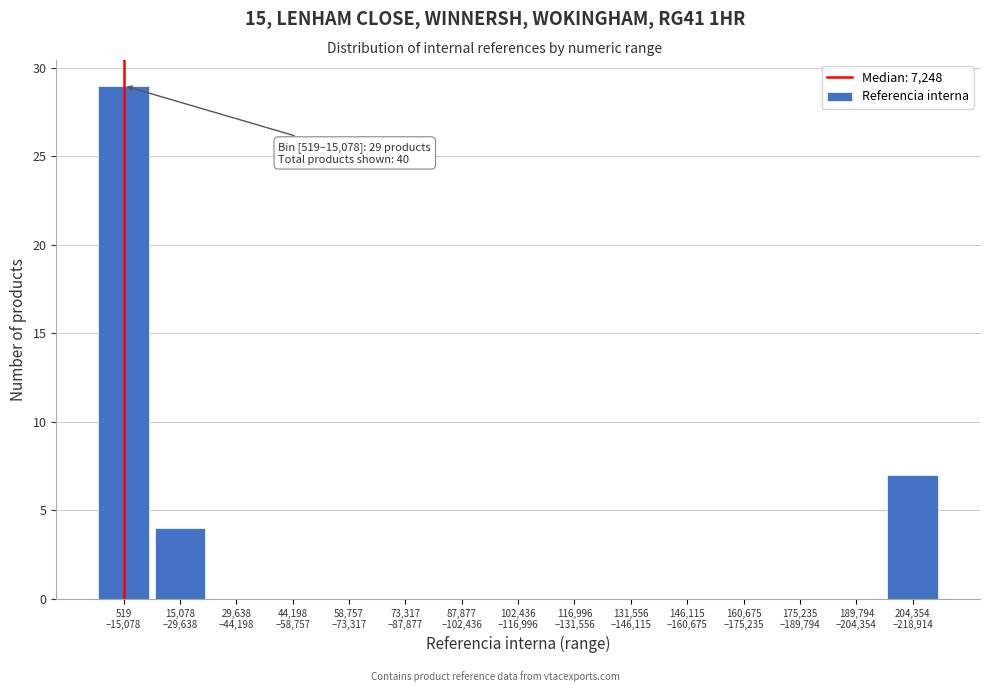

What is the greatest value displayed?

29